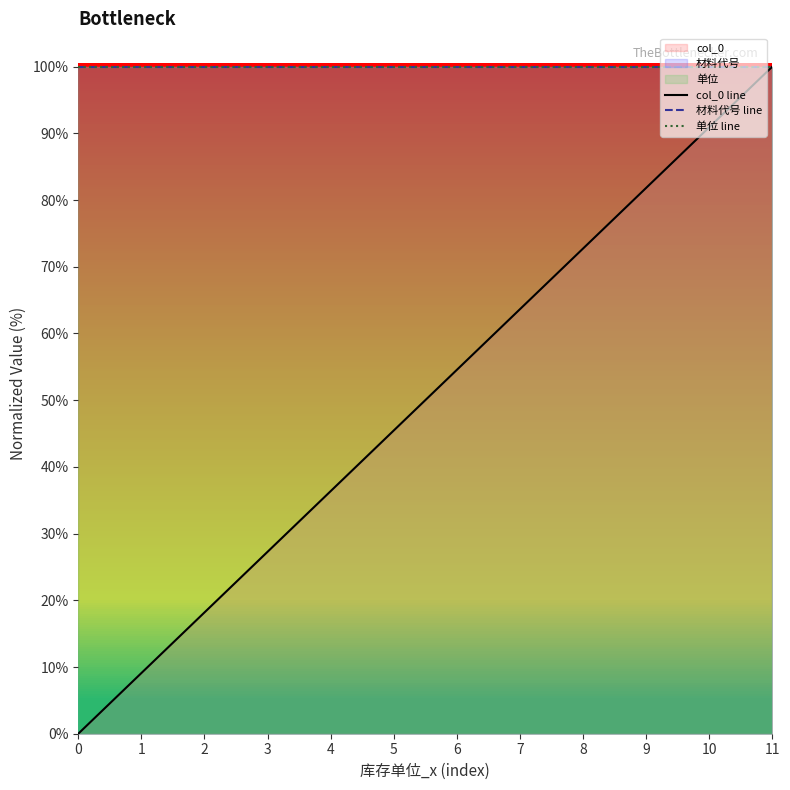

What is the total value across all series at 4?

236.4